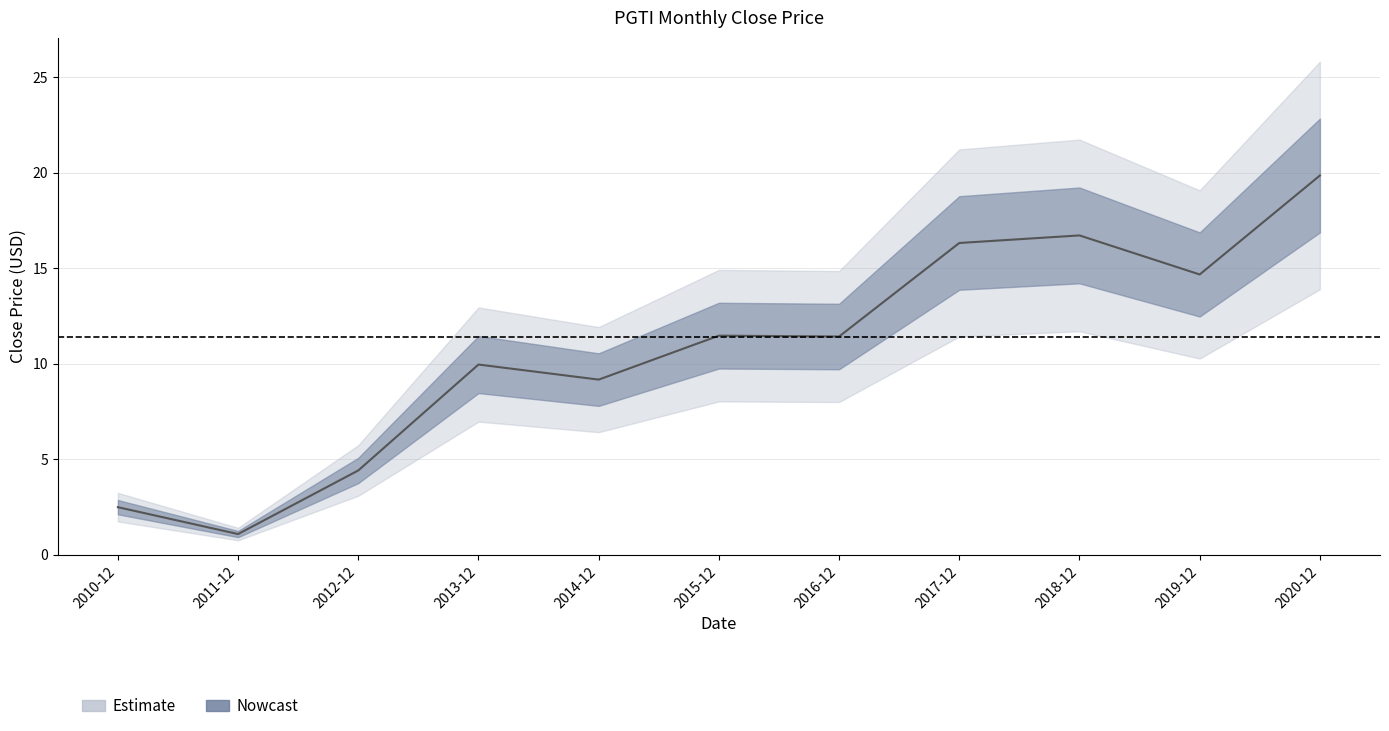

What position from the right is 2013-12?

8